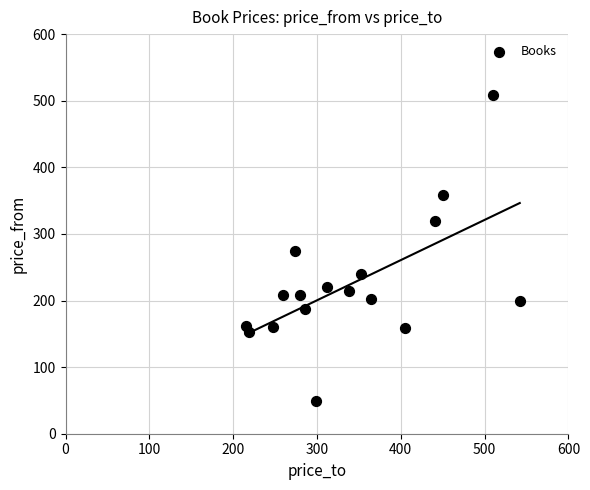

What is the range of Y values (max minus min)?

460